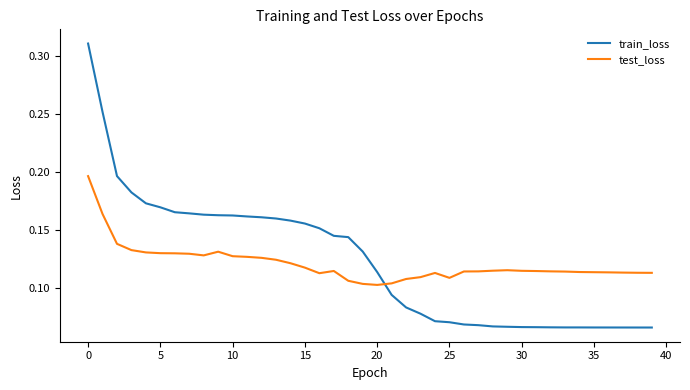

True or false: train_loss and test_loss intersect in this chart.

True